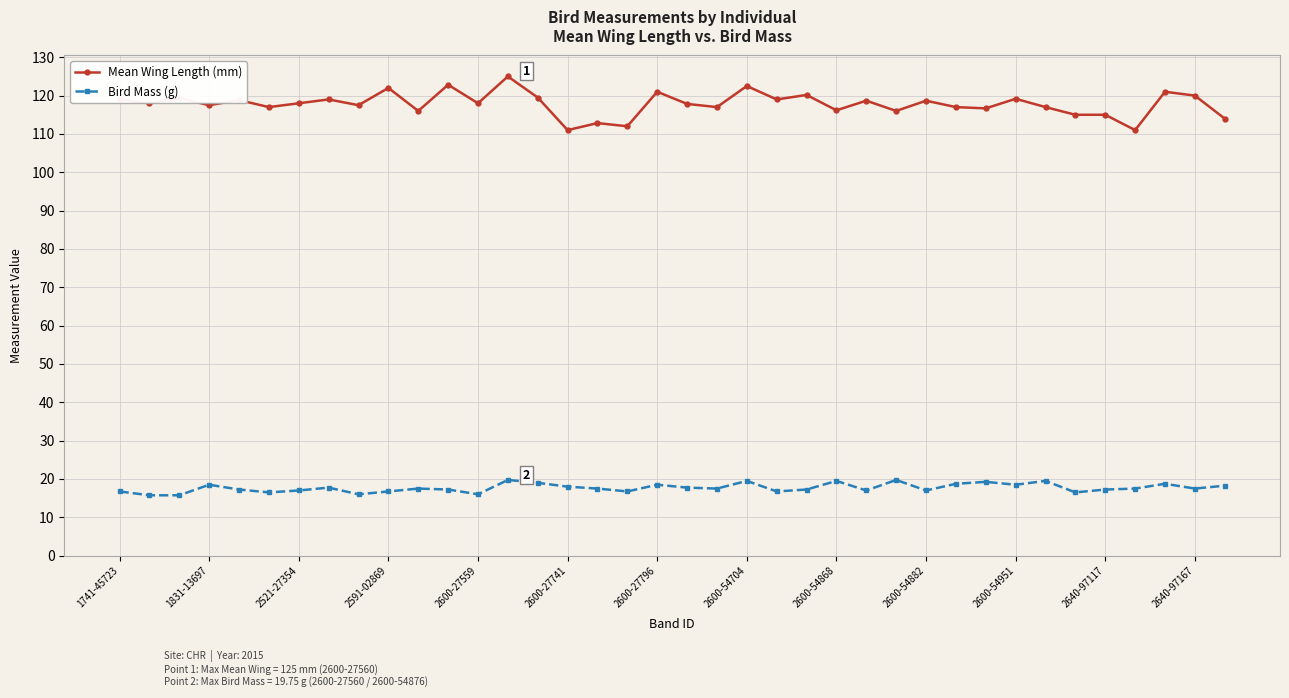

How many data points does each series have?

38